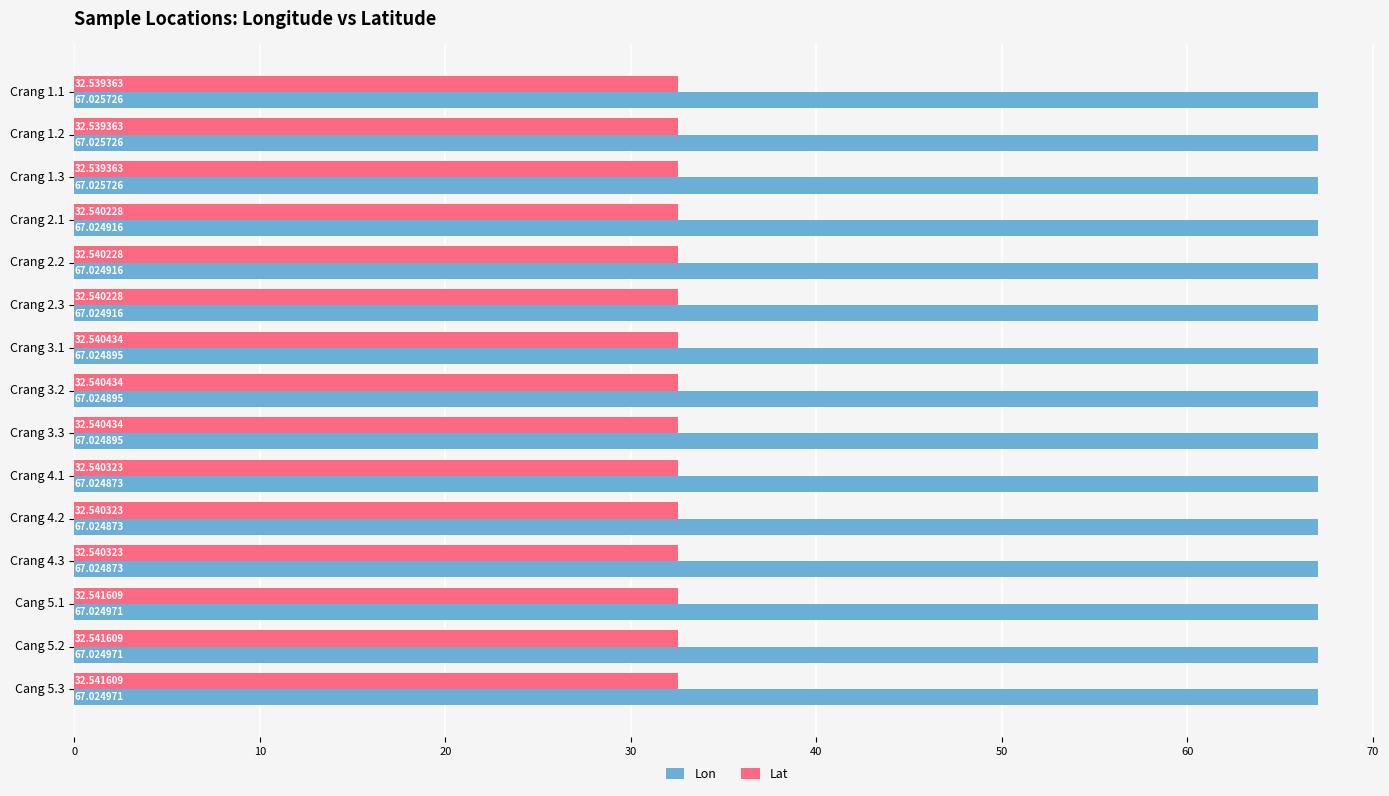

Which series has the largest range (max minus min)?

Lat